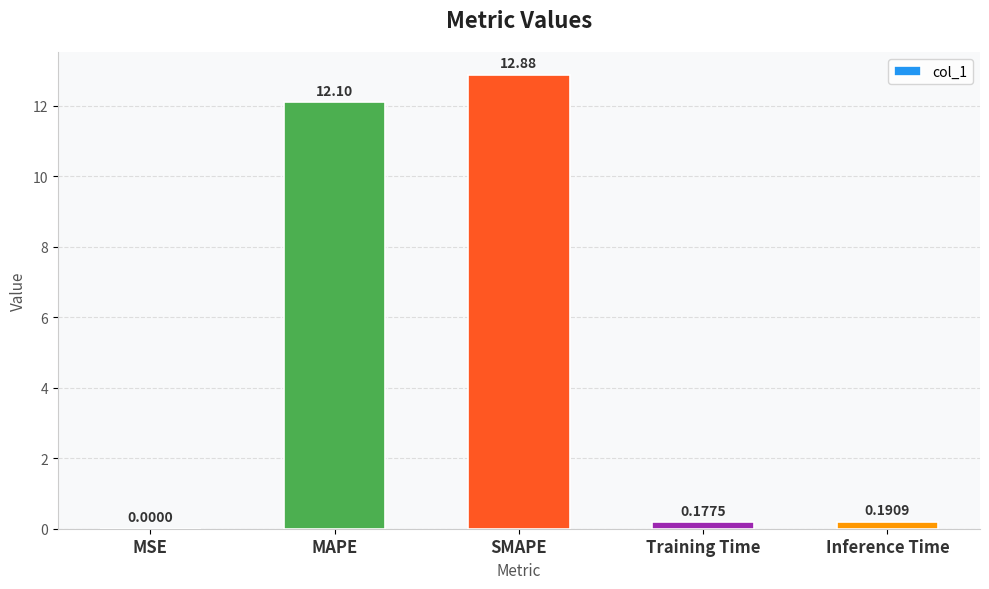

Which category has the highest value across all series?

SMAPE